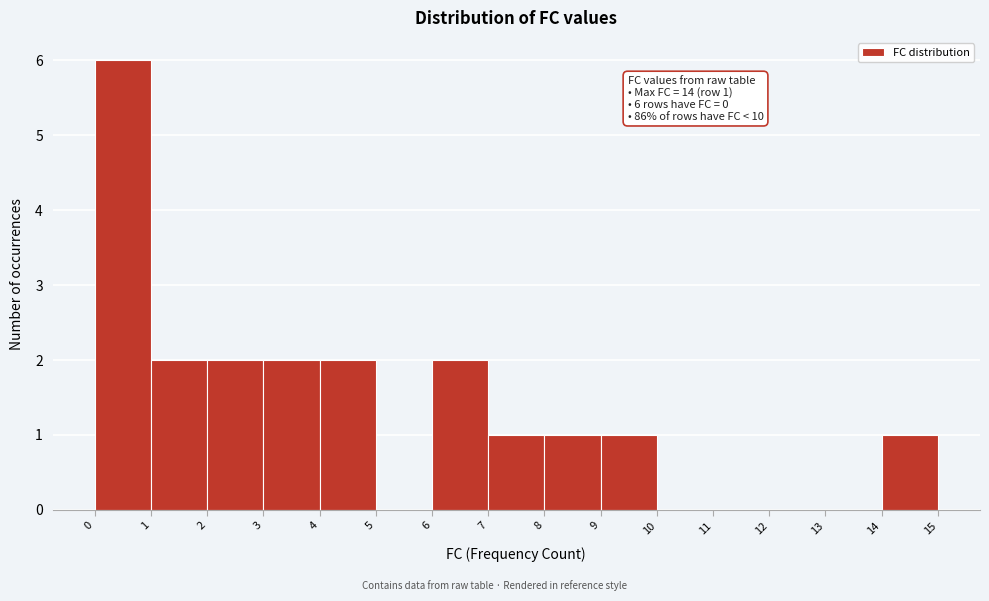

Over which range of the x-axis is the bar tallest?

0 to 1